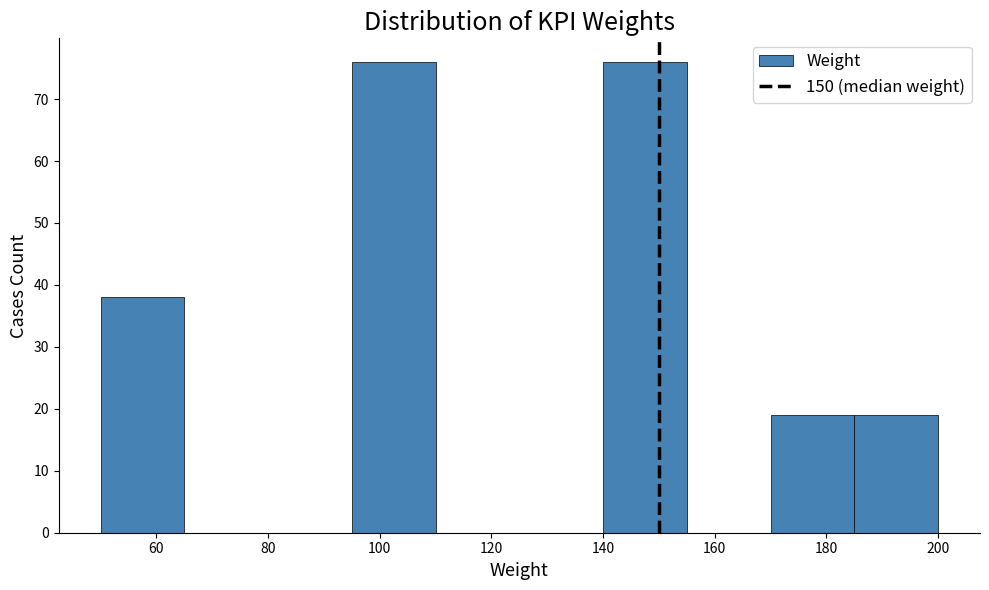

What is the height of the bar covering 50 to 65 on the x-axis? Neither the bar edges nor the heights are printed on the chart, so give them approximately, as read against the axes.

38